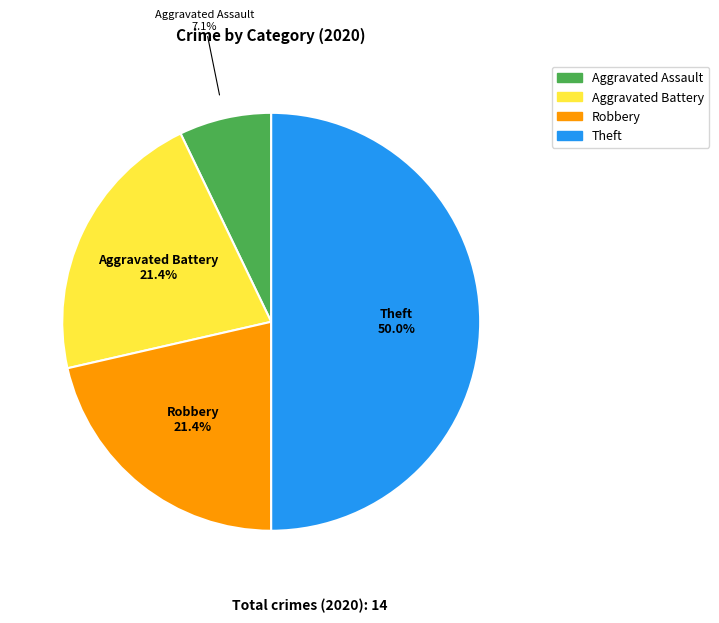

Does Aggravated Assault account for over 50% of the chart?

No